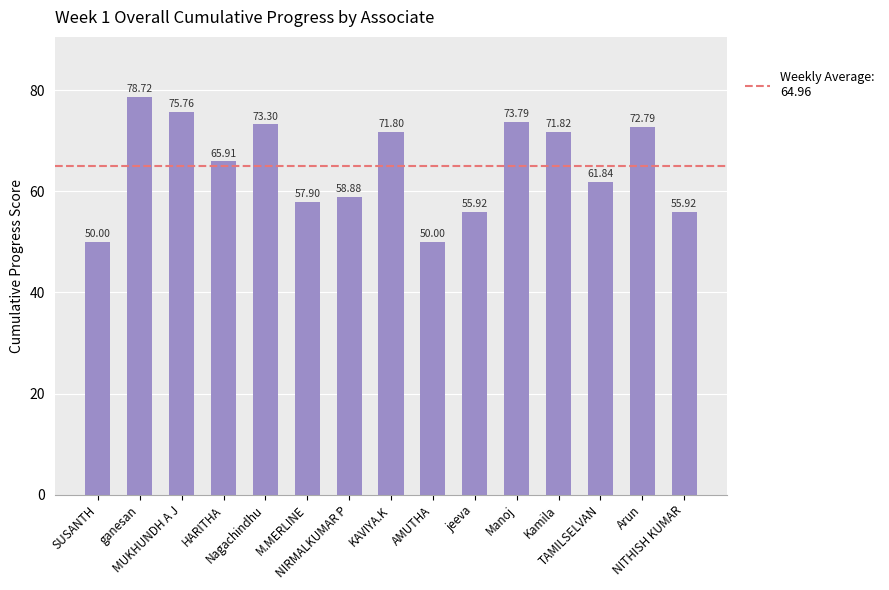

What is the value of the 9th bar from the left?

50.0